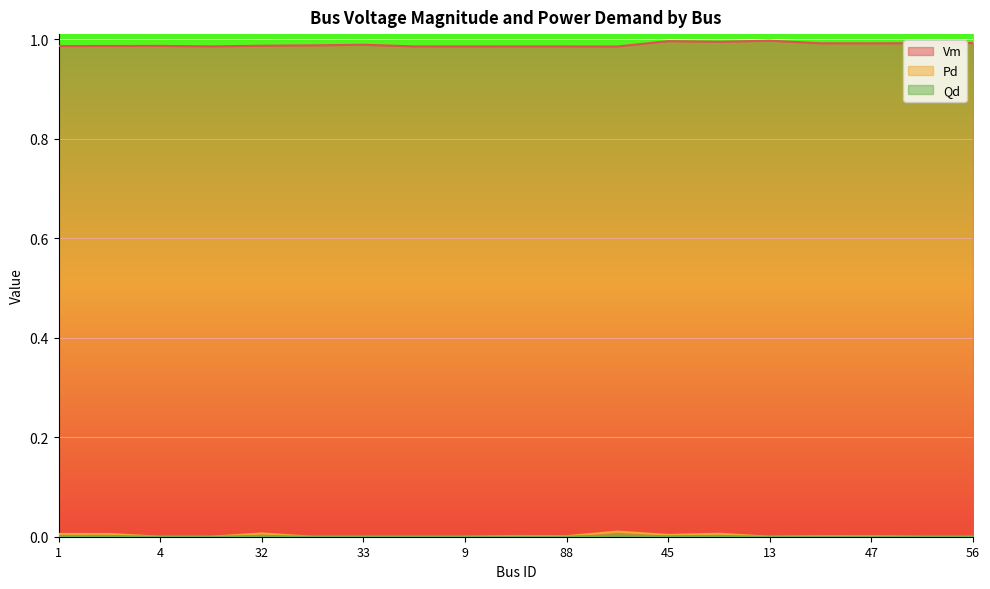

How many values in the Pd series exceed 0?

10